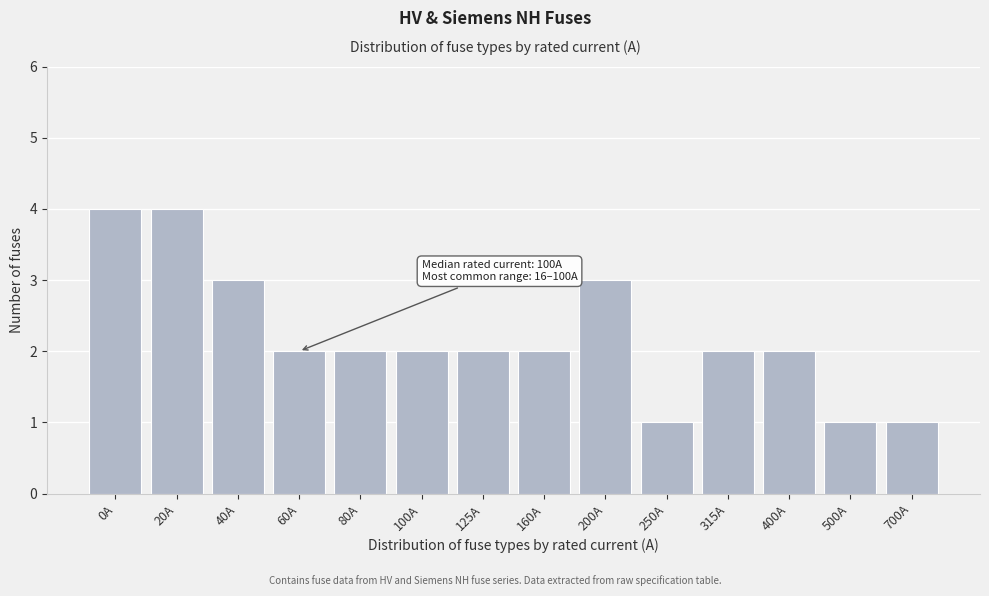

Reading left to right, list all the values displayed in this chart.

4	4	3	2	2	2	2	2	3	1	2	2	1	1